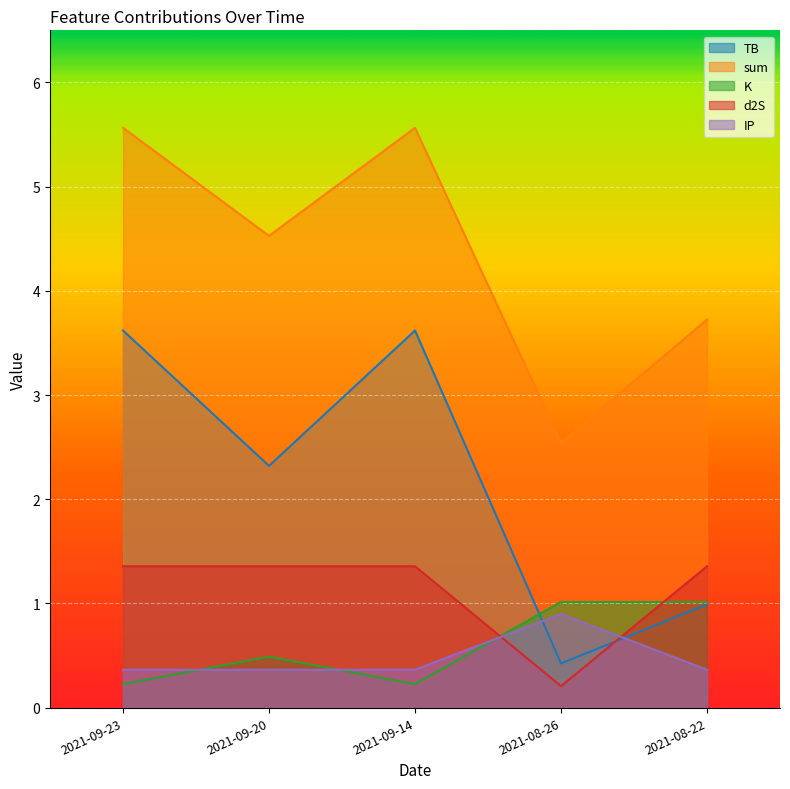

True or false: sum has more than 1 points higher than both neighbors.

False